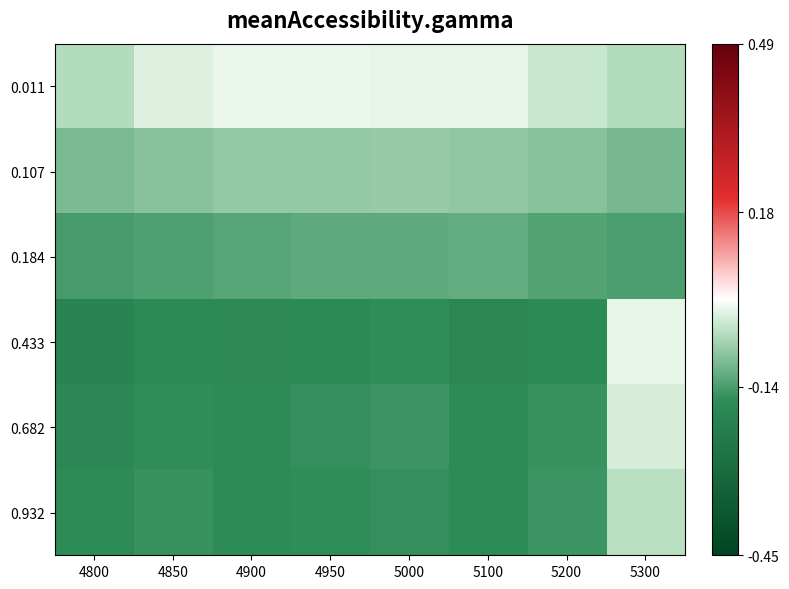

Which category has the lowest value across all series?

4800